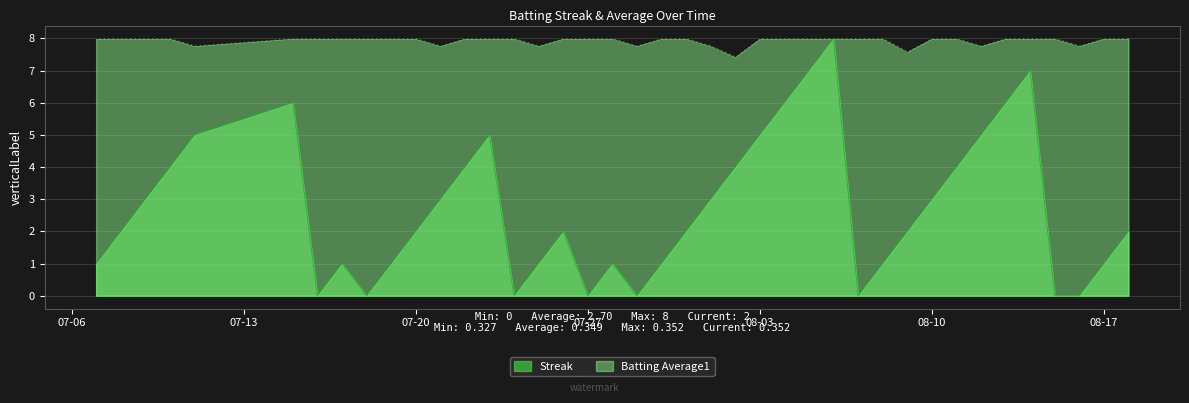

Which series has the largest range (max minus min)?

Streak